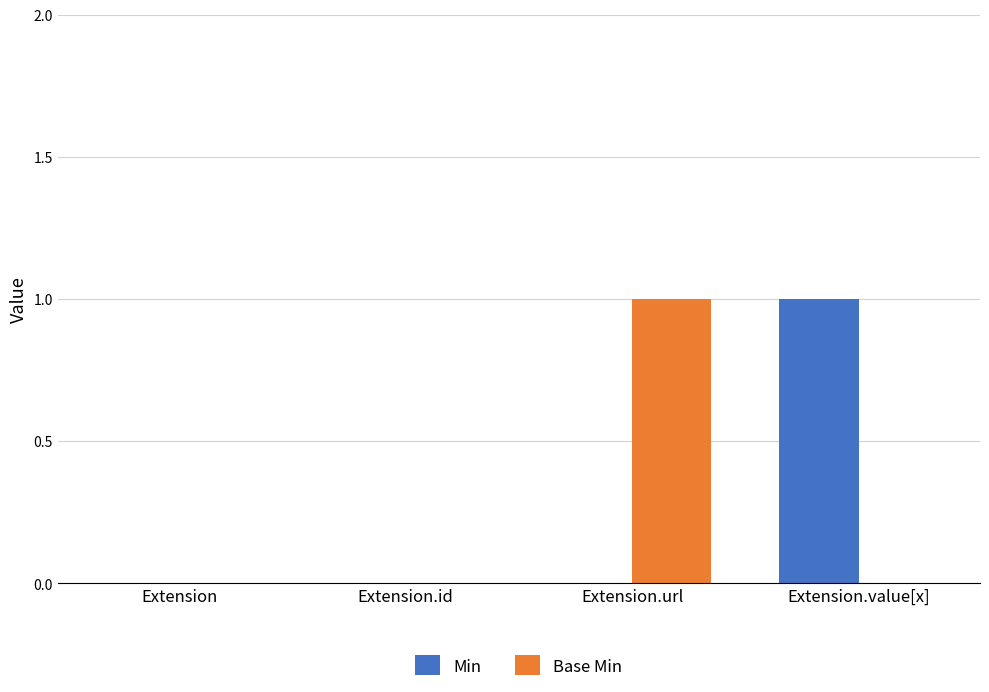

At which label does Base Min reach its peak?

Extension.url